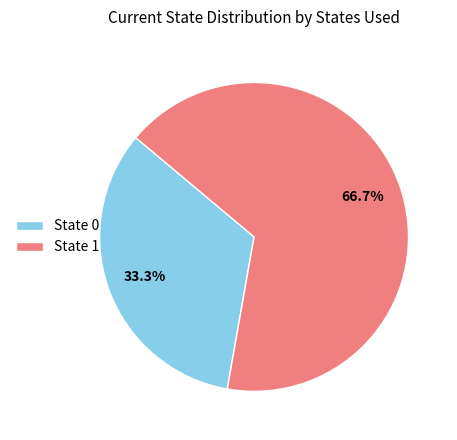

Does any single category account for the majority?

Yes